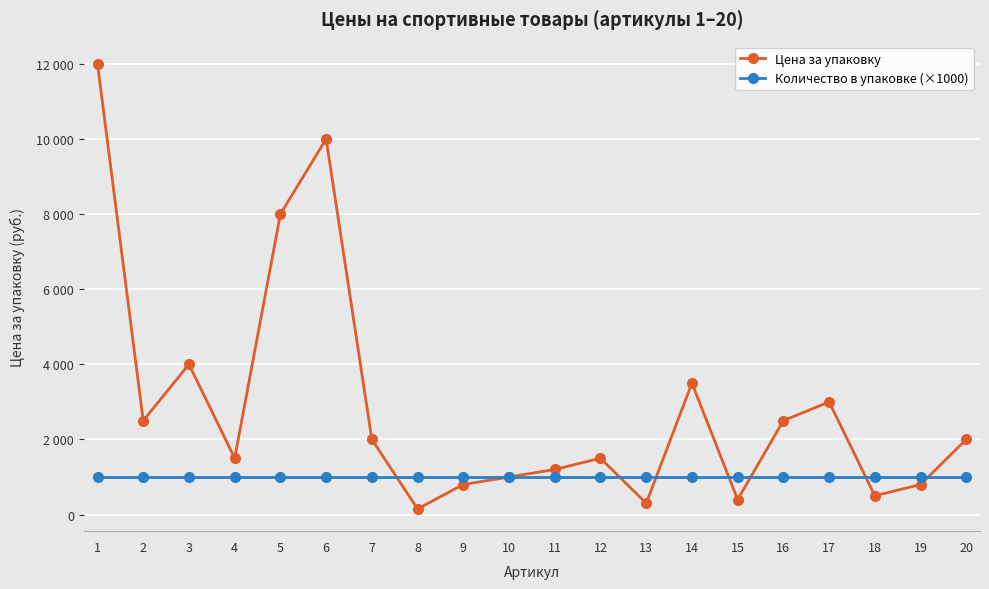

Reading left to right, transcribe all the data shown in this chart.

Цена за упаковку: 1=12000	2=2500	3=4000	4=1500	5=8000	6=10000	7=2000	8=150	9=800	10=1000	11=1200	12=1500	13=300	14=3500	15=400	16=2500	17=3000	18=500	19=800	20=2000
Количество в упаковке (×1000): 1=1000	2=1000	3=1000	4=1000	5=1000	6=1000	7=1000	8=1000	9=1000	10=1000	11=1000	12=1000	13=1000	14=1000	15=1000	16=1000	17=1000	18=1000	19=1000	20=1000